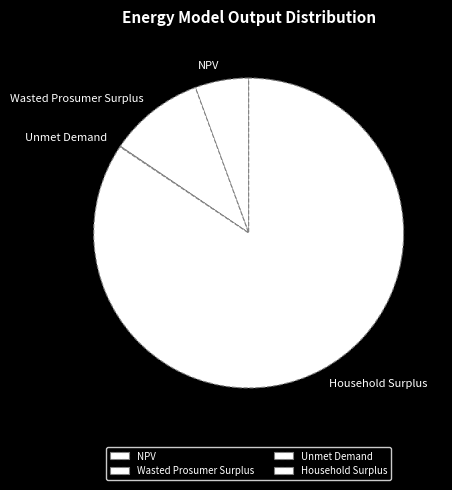

Which slice represents more than half of the pie?

Household Surplus